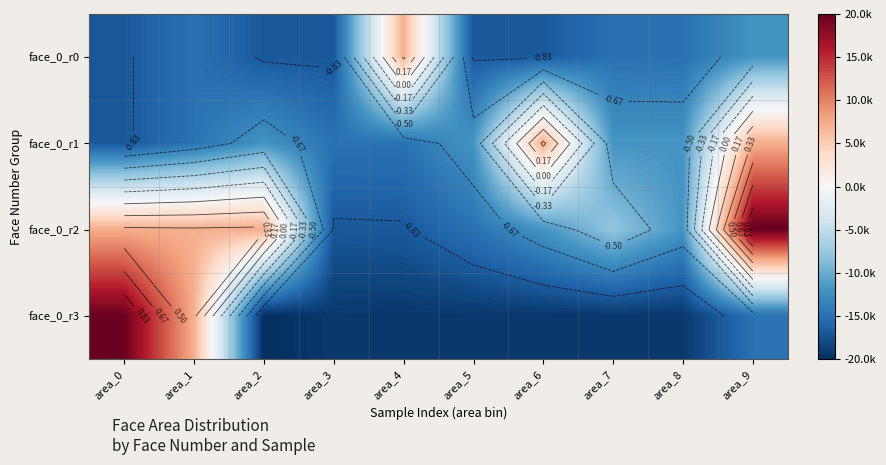

At how many categories does at least one series exceed 0?

6